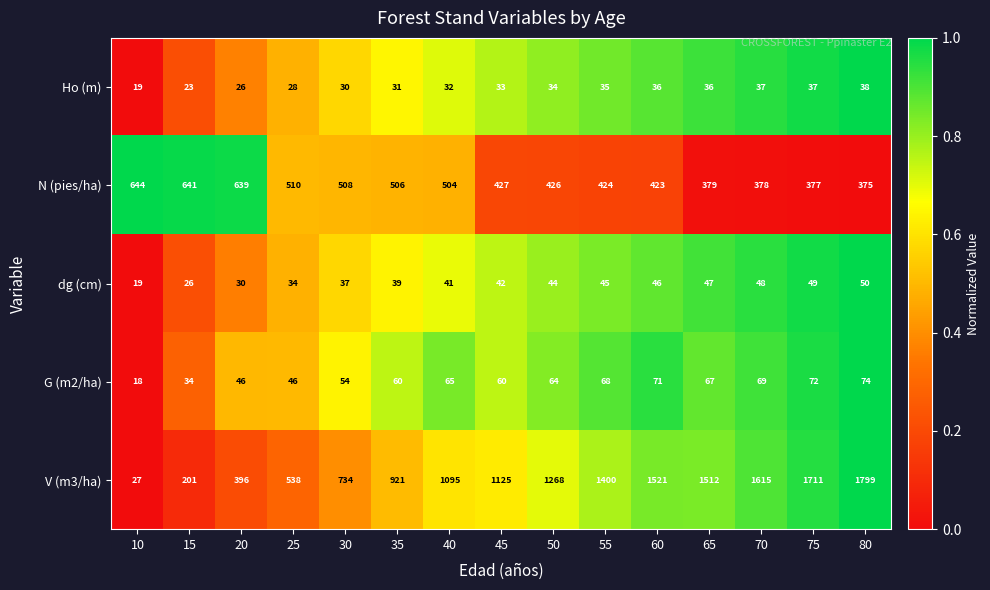

The G (m2/ha) series shows 46 at 25. True or false?

True